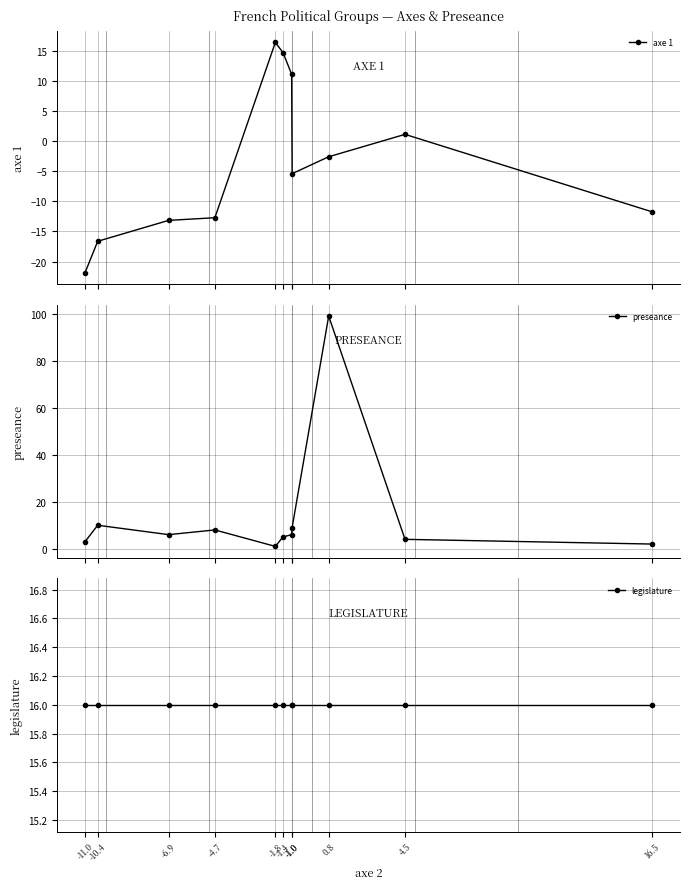

Is the value of legislature at -6.9 greater than the value of preseance at -1.4?

Yes